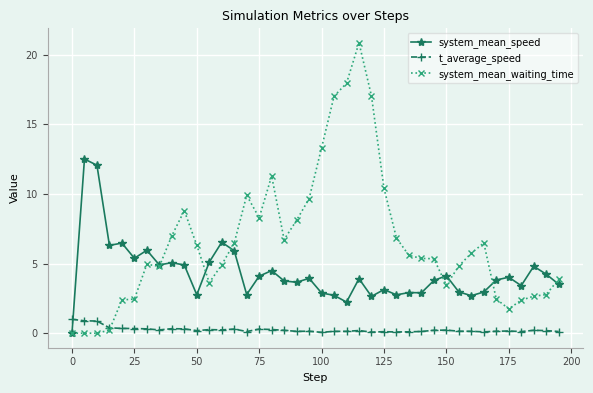

What is the greatest value displayed?

20.9